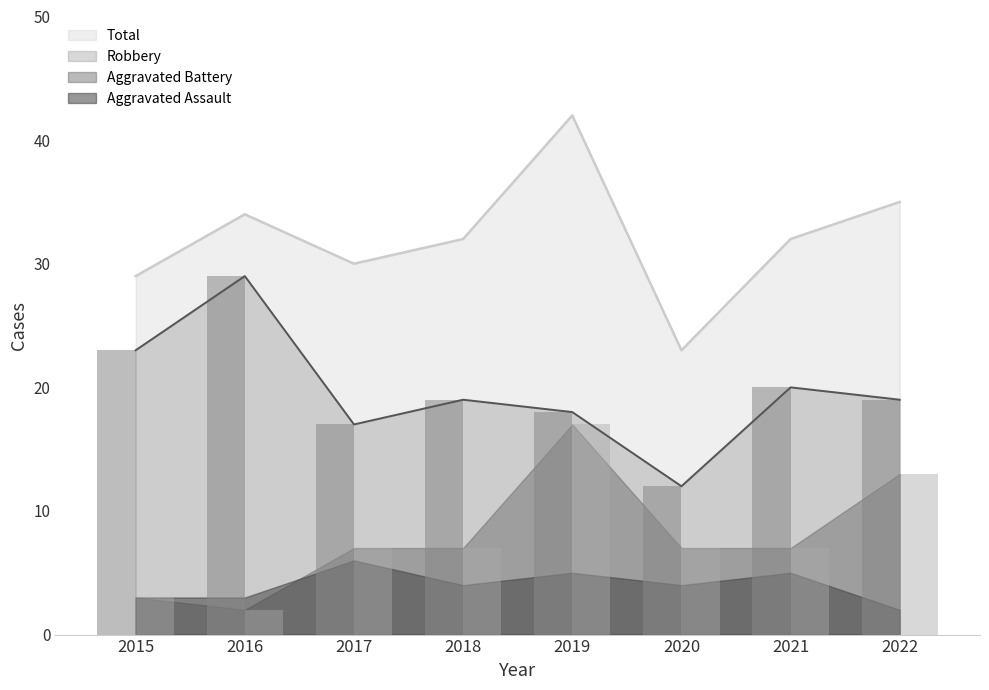

What is the highest value of the Aggravated Battery series?

17